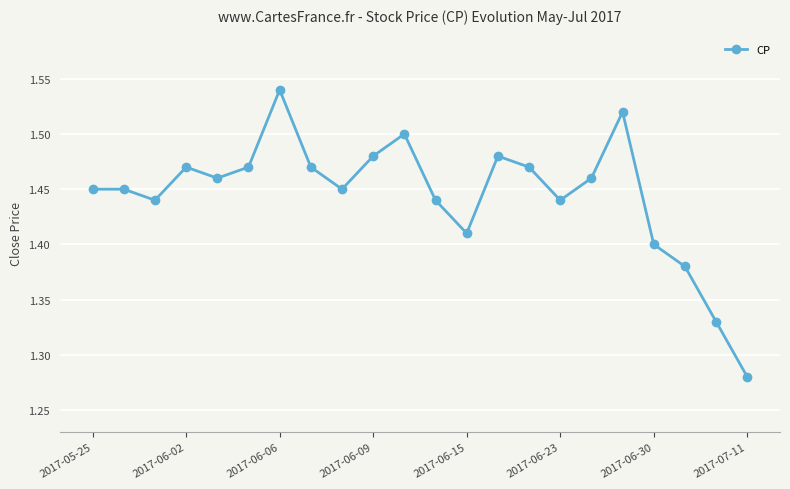

Does the chart have visible grid lines?

Yes